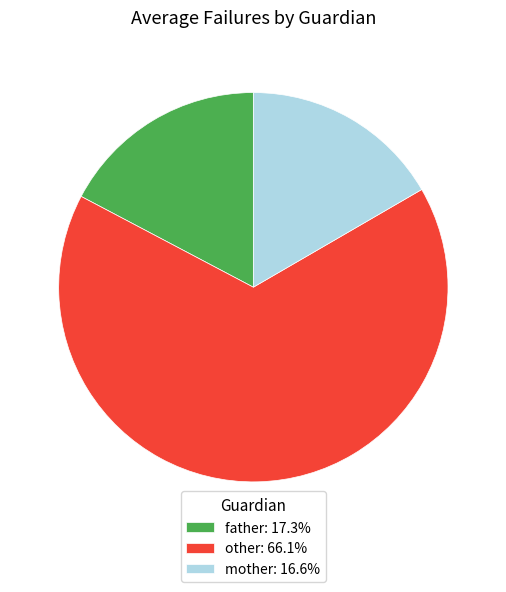

Rank the categories by value from highest to lowest.

other, father, mother